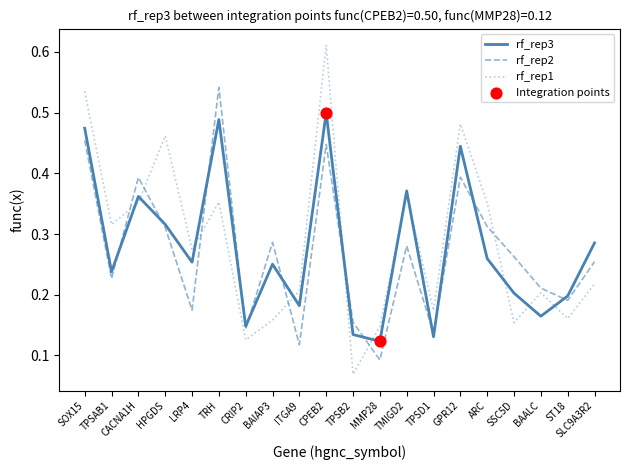

At how many categories does at least one series exceed 0?

20